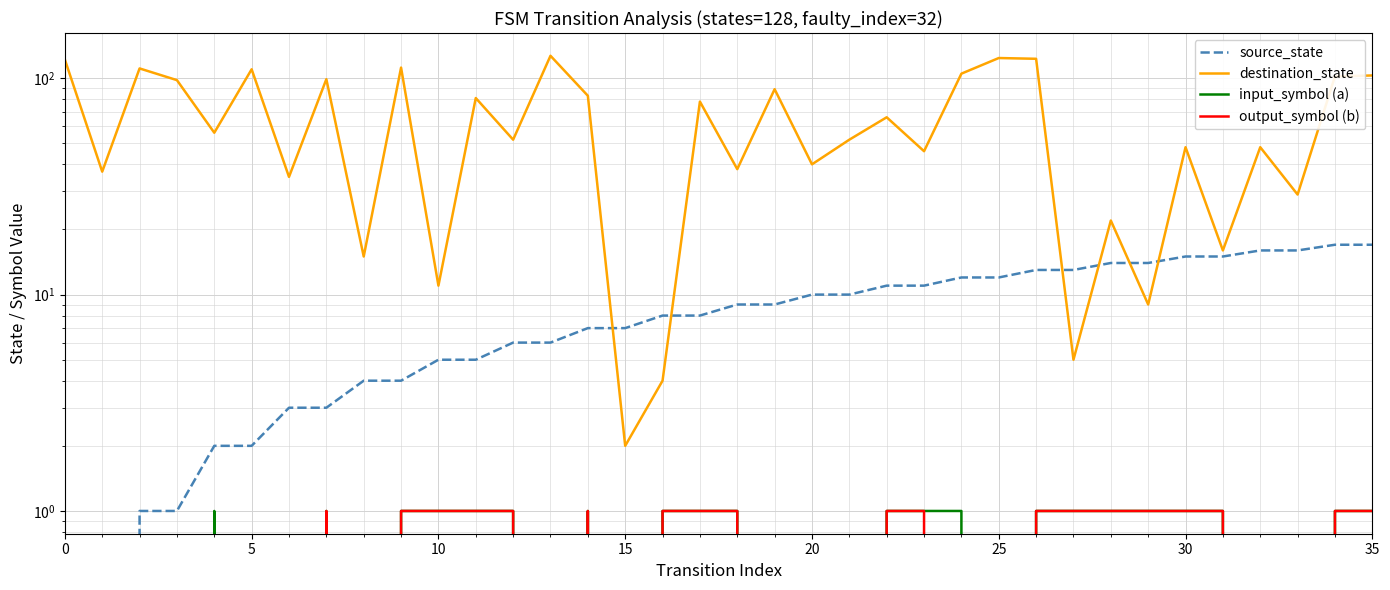

True or false: output_symbol (b) and source_state cross at least once.

False